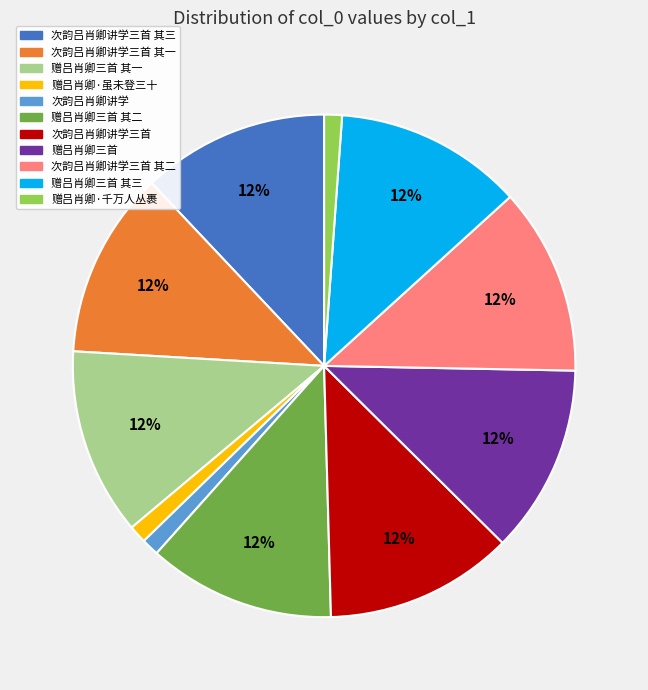

Does any single category account for the majority?

No